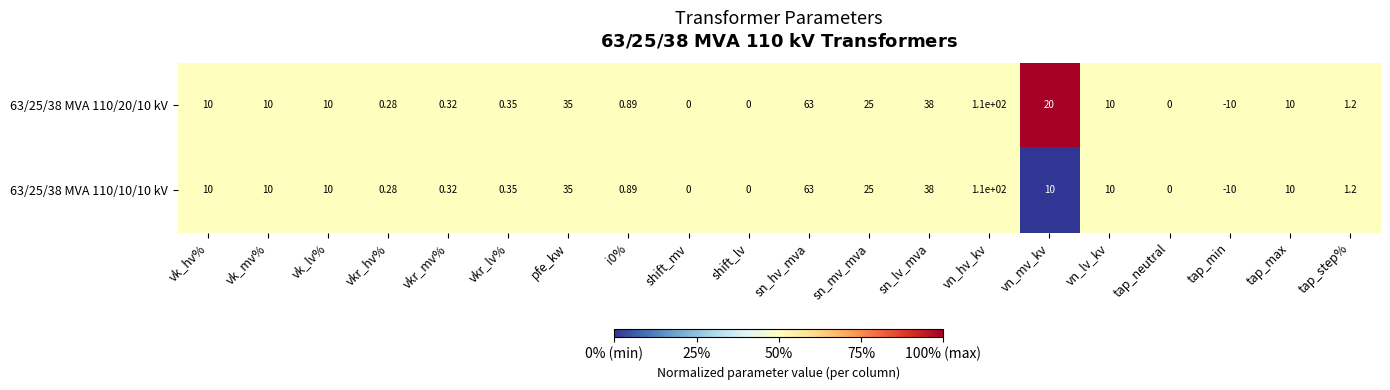

At which category is the sum across all series the highest?

vn_hv_kv